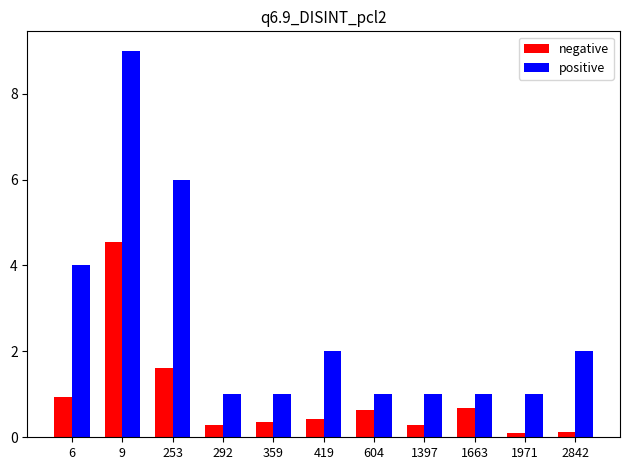

At which category is the sum across all series the highest?

9